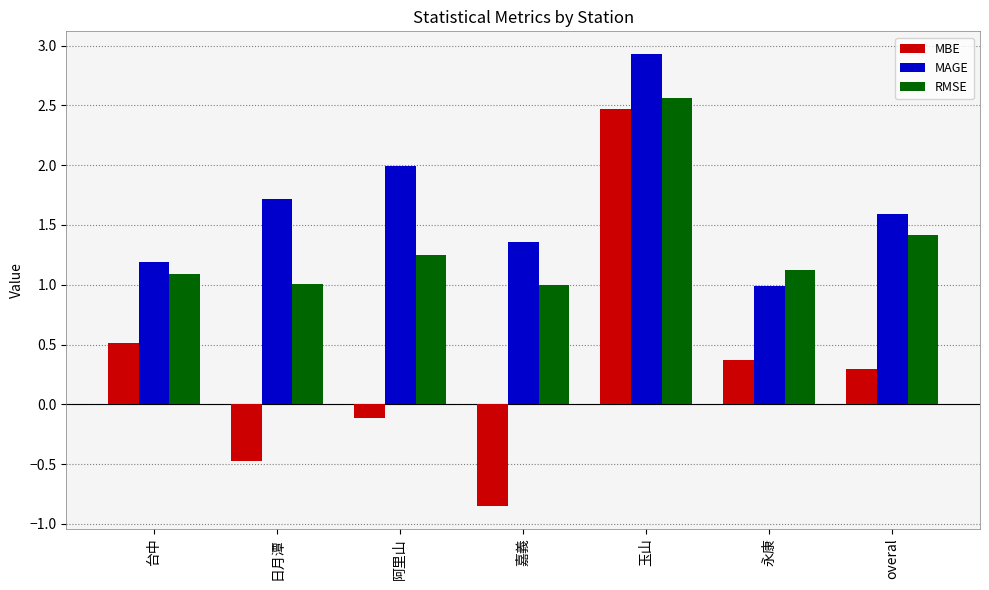

At which category is the sum across all series the highest?

玉山